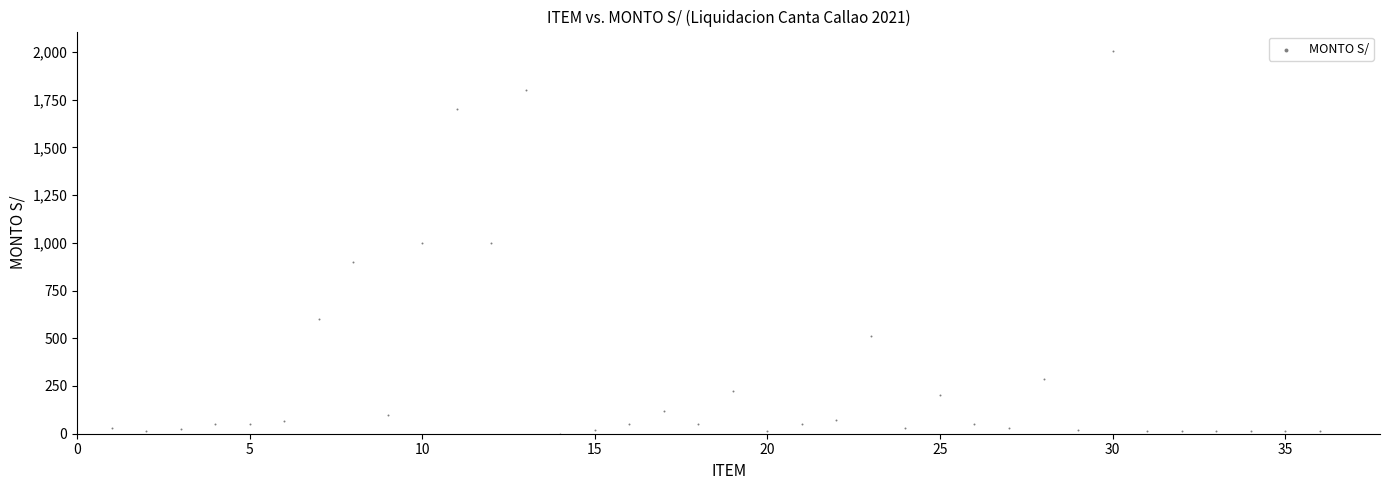

What is the range of Y values (max minus min)?

2006.1